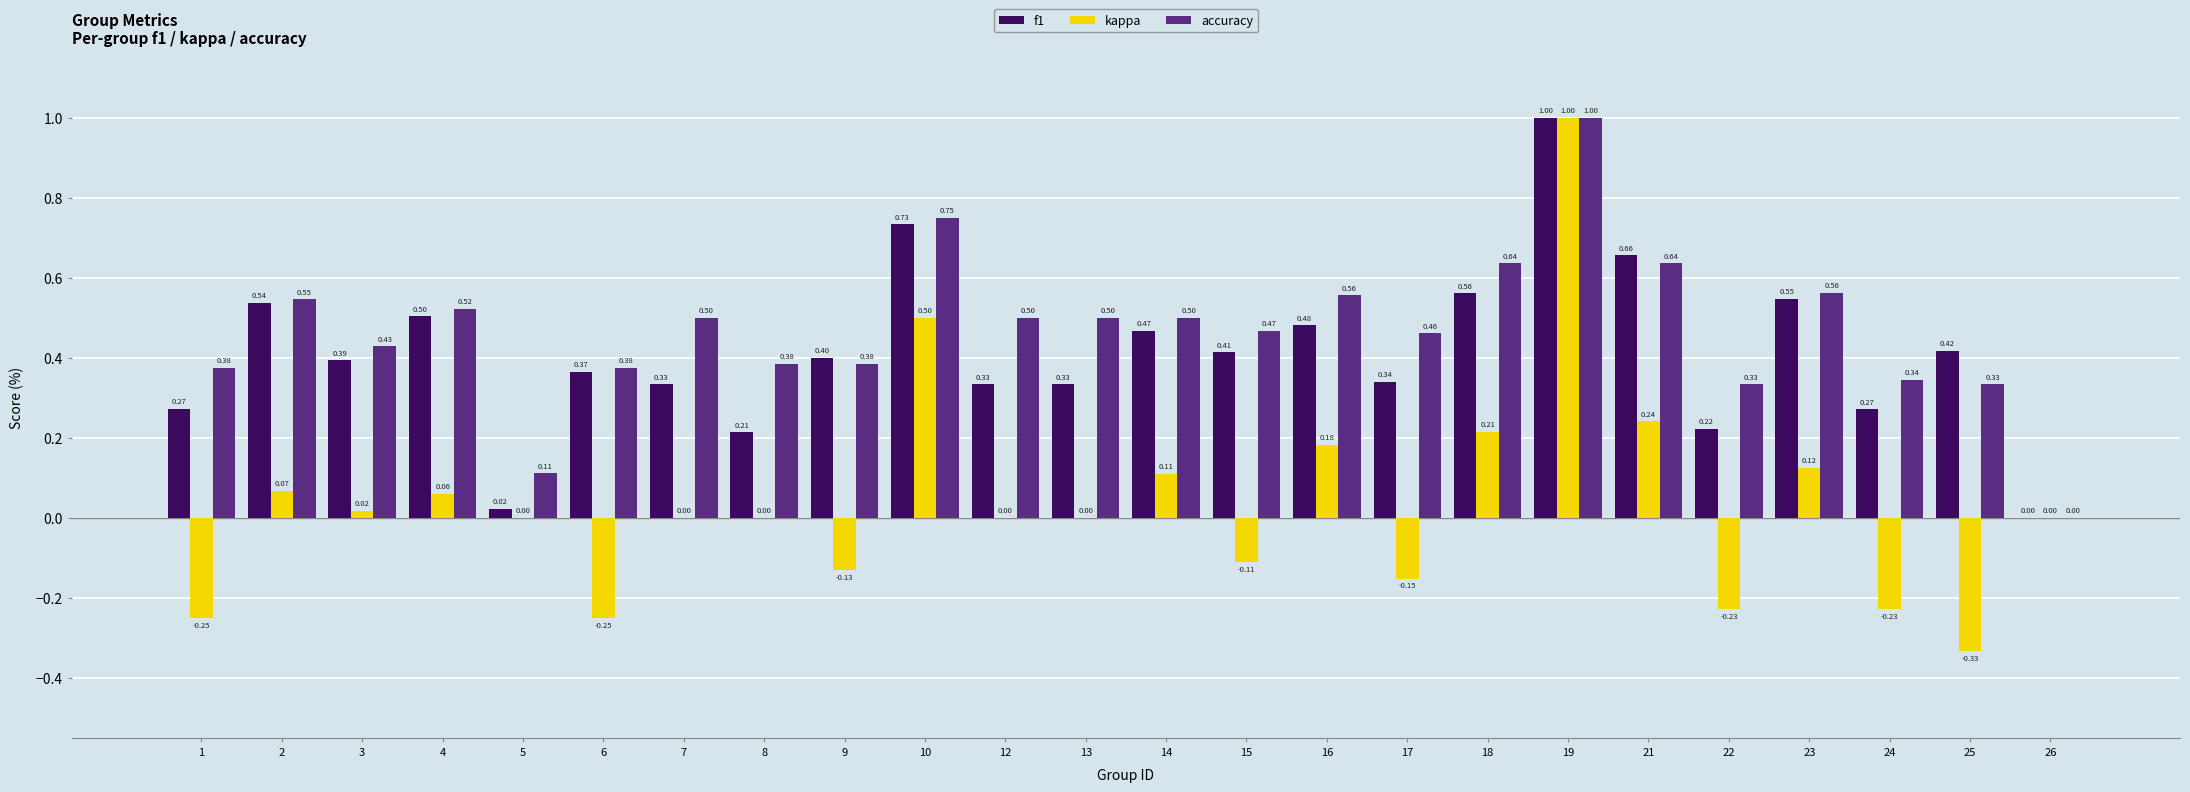

What is the sum of all f1 values?

9.8